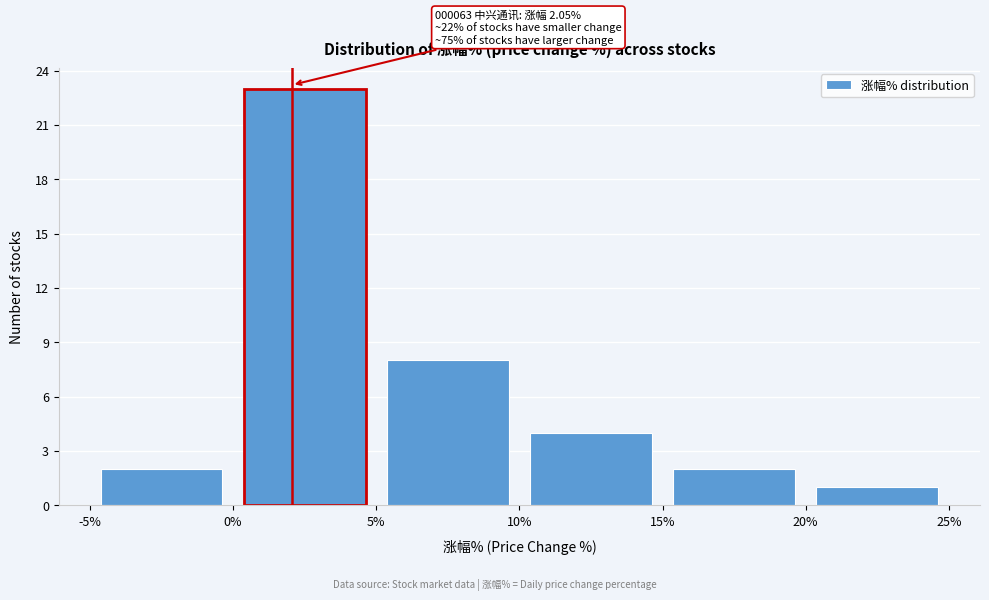

Which range on the x-axis has the tallest bar?

0% to 5%